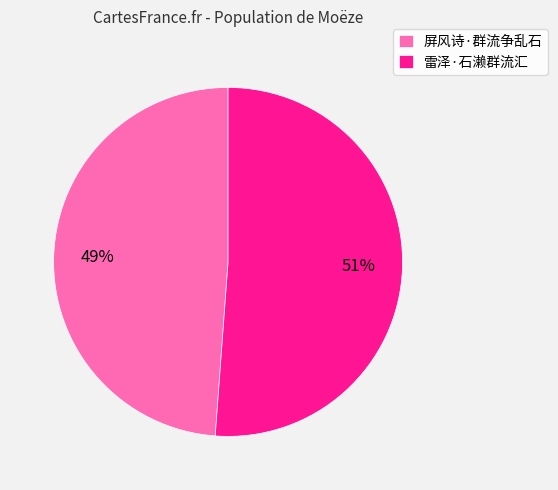

To the nearest percent, what is the difference between the largest and smallest slice percentages?

2%